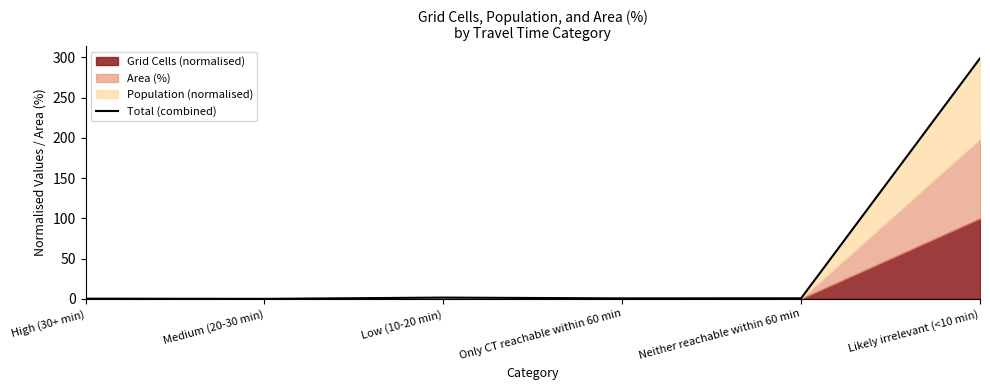

List the labels in order of value, largest first.

Likely irrelevant (<10 min), Low (10-20 min), Neither reachable within 60 min, Only CT reachable within 60 min, High (30+ min), Medium (20-30 min)